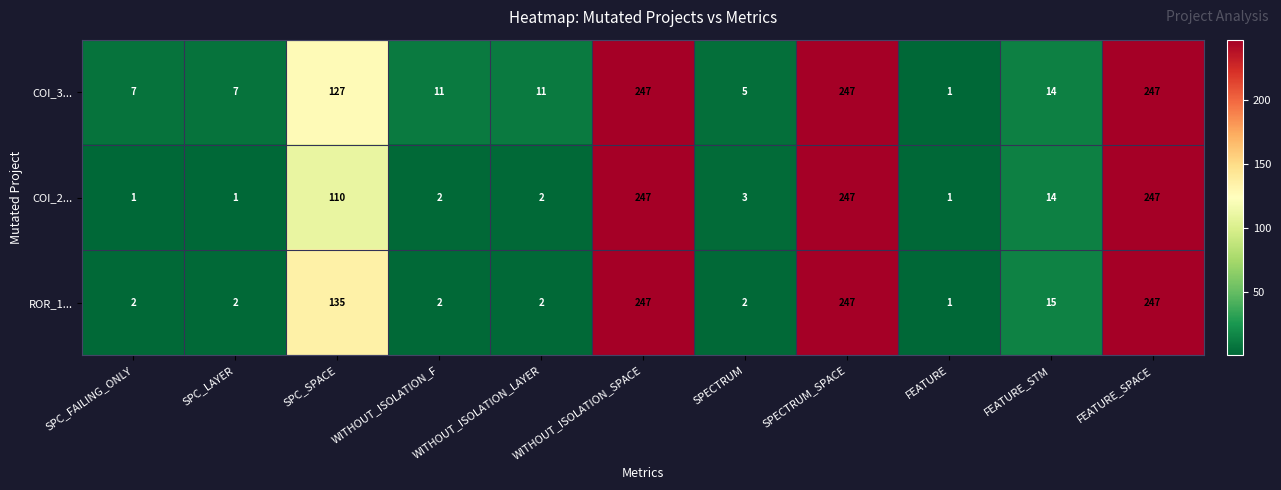

At SPECTRUM, list the series in order from smallest to largest.

ROR_1..., COI_2..., COI_3...